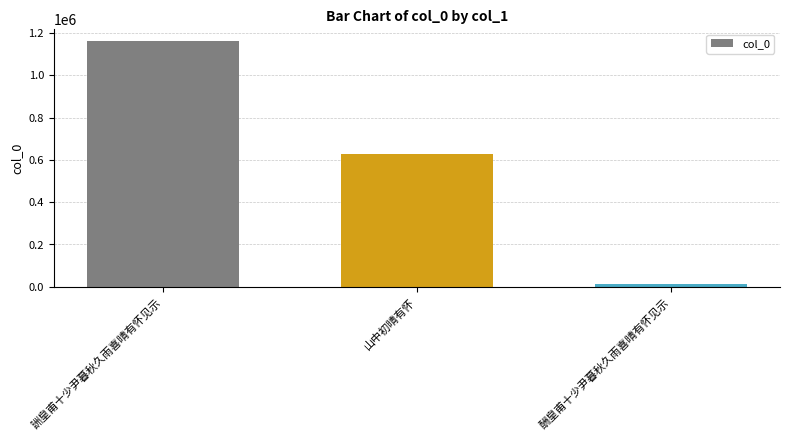

The value at 詶皇甫十少尹暮秋久雨喜晴有怀见示 is 459589. True or false?

False